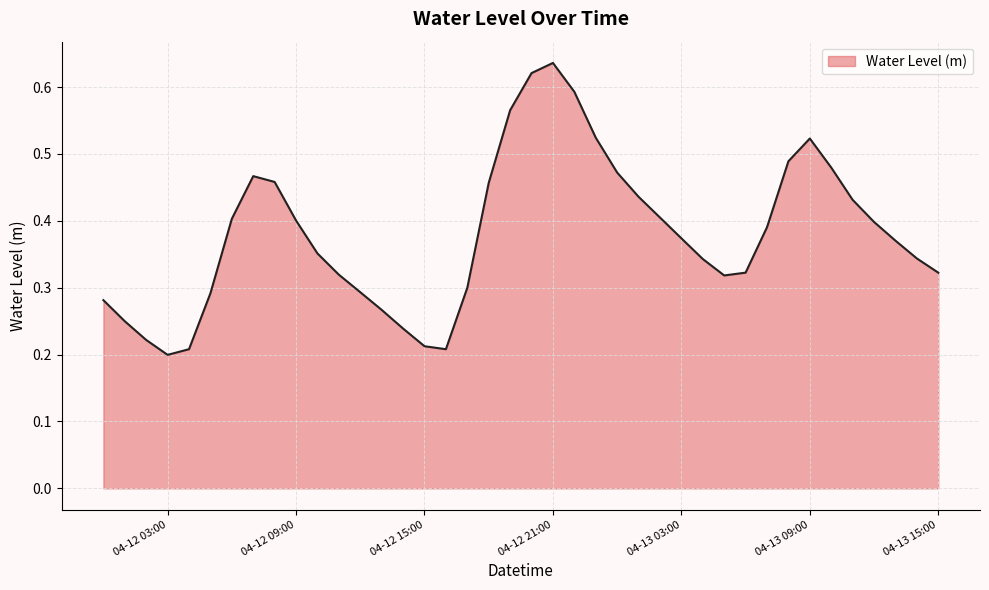

What is the average value?

0.4